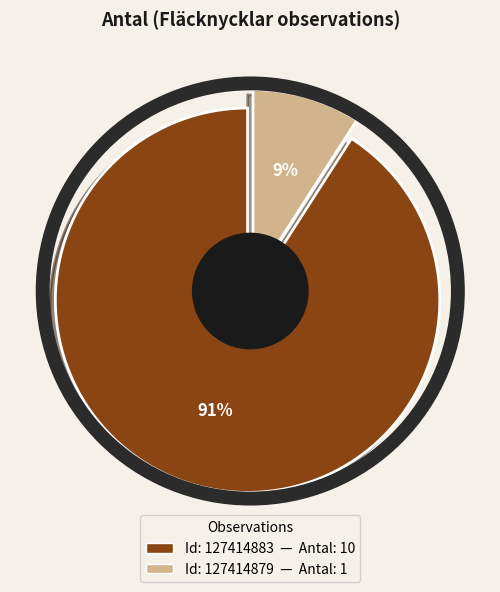

To the nearest percent, what is the difference between the 127414883 and 127414879 slice percentages?

82%